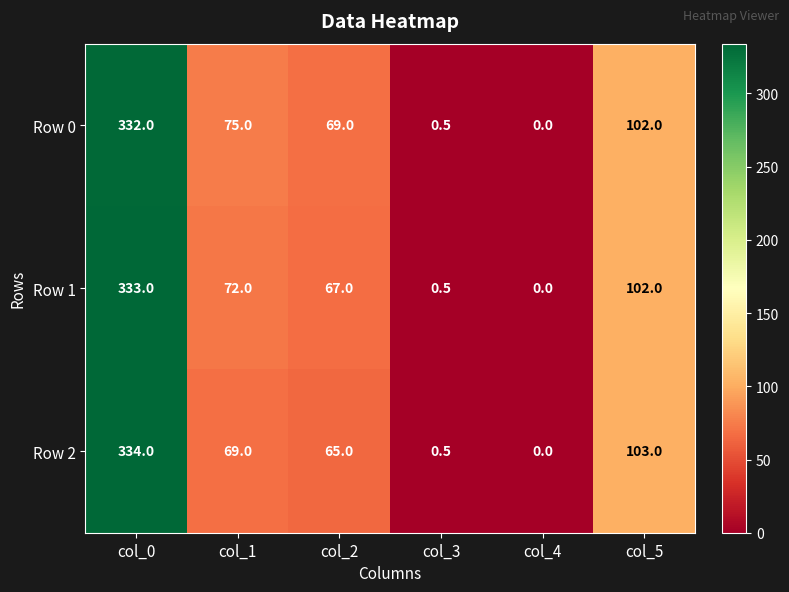

How many positive values does the Row 2 series have?

5